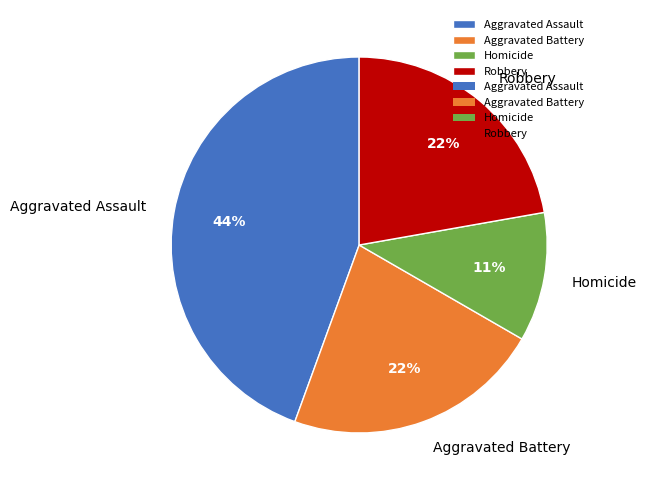

How many segments does this pie chart have?

4